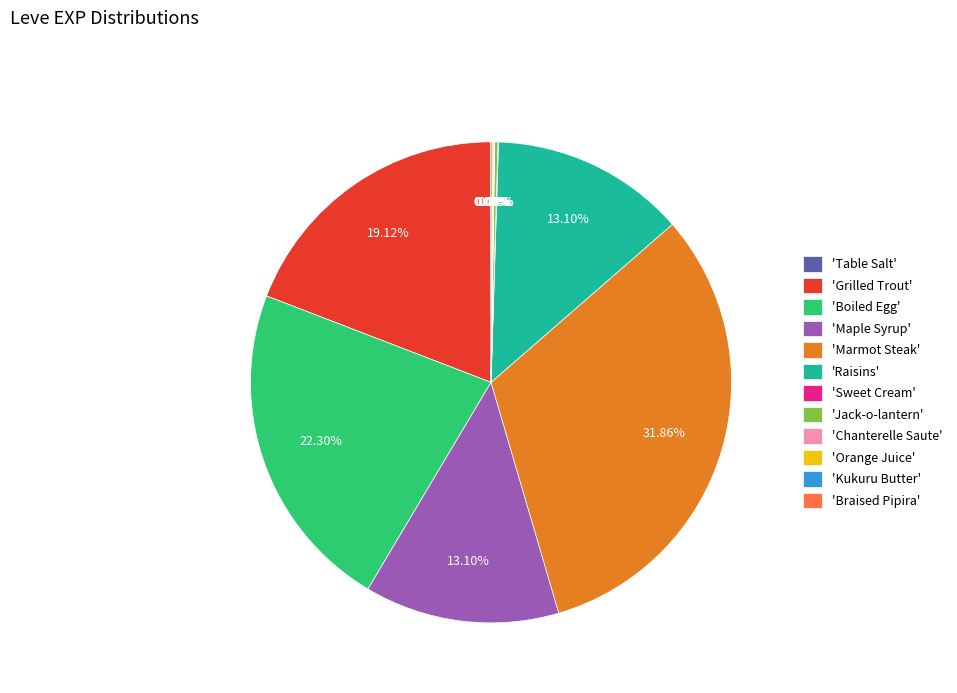

Which slice is the largest?

'Marmot Steak'